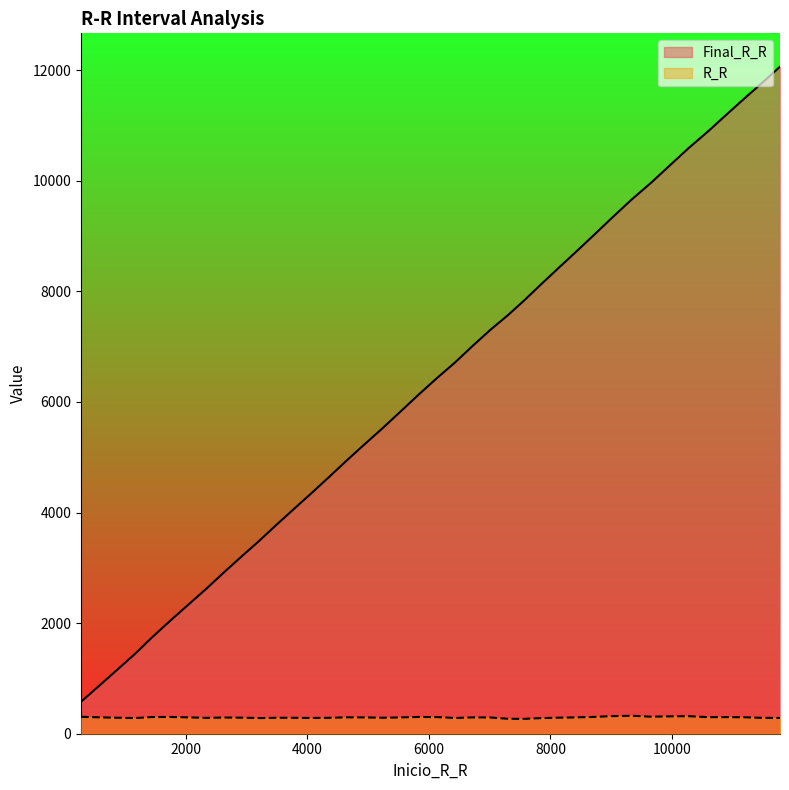

What are all the series names shown in the legend?

Final_R_R, R_R